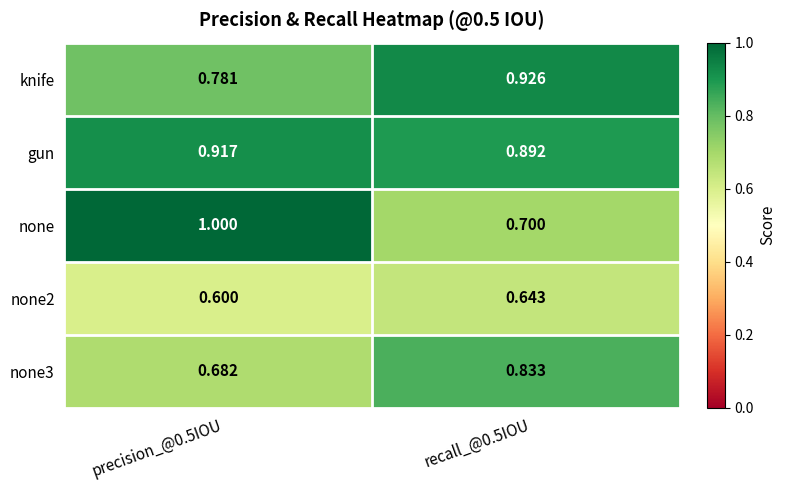

Rank the series by their maximum value, from highest to lowest.

none, knife, gun, none3, none2